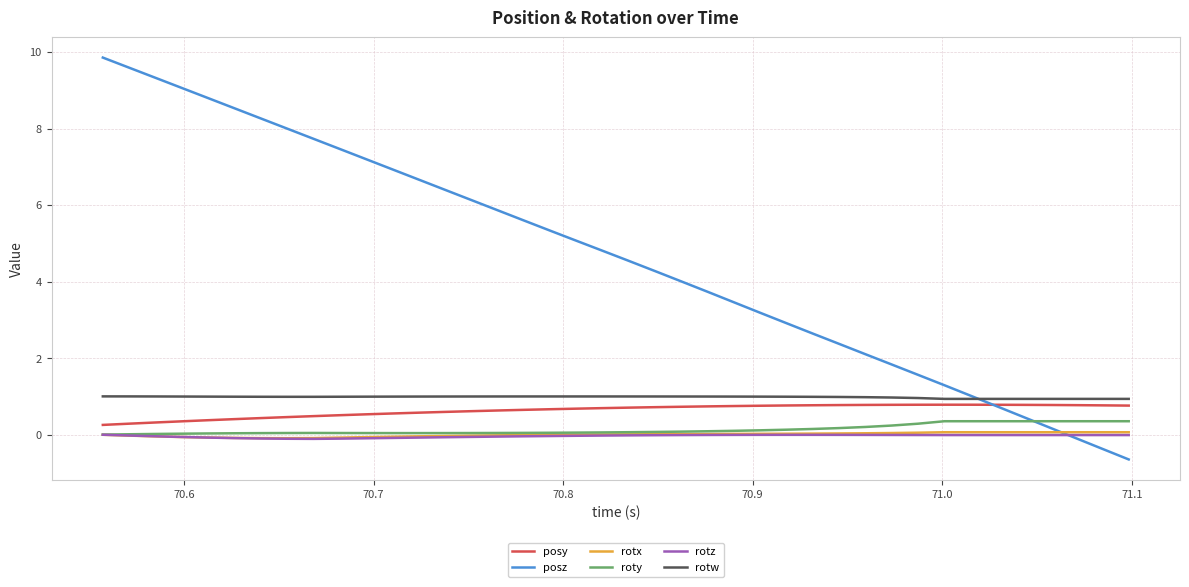

Which series has the largest range (max minus min)?

posz